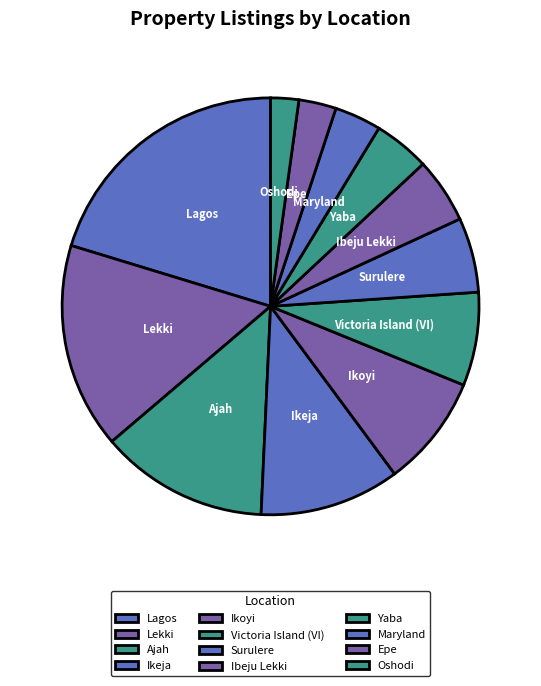

Rank the categories by value from lowest to highest.

Oshodi, Epe, Maryland, Yaba, Ibeju Lekki, Surulere, Victoria Island (VI), Ikoyi, Ikeja, Ajah, Lekki, Lagos